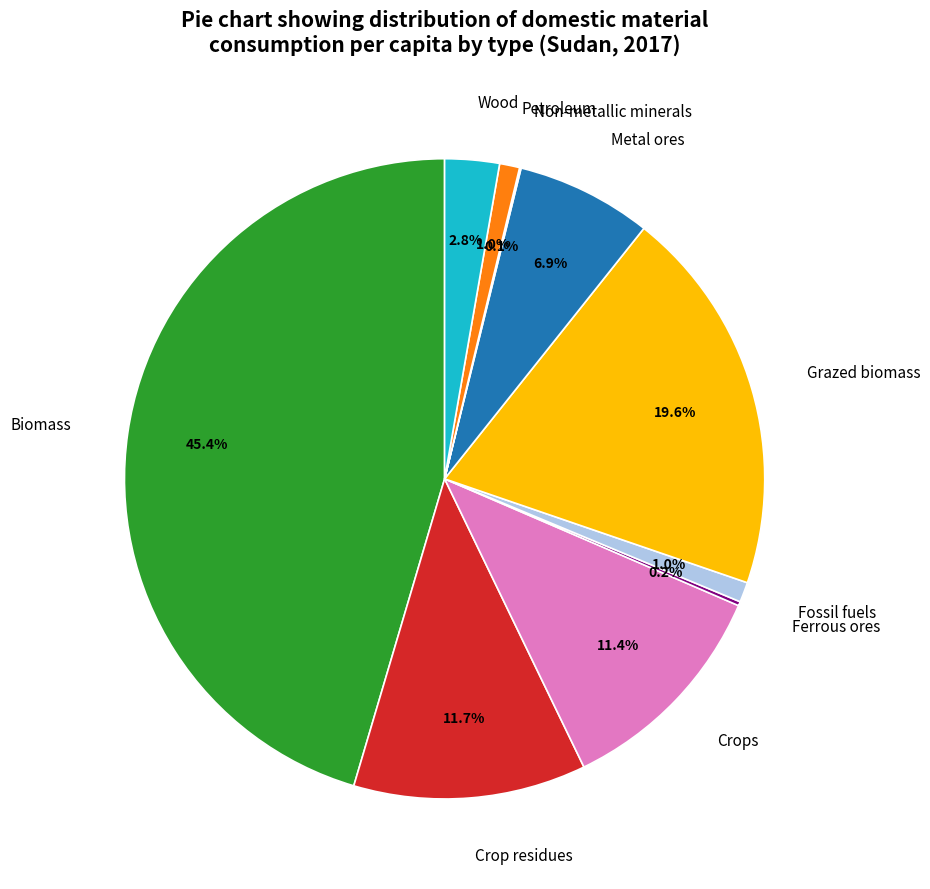

Is there a majority slice in this chart?

No